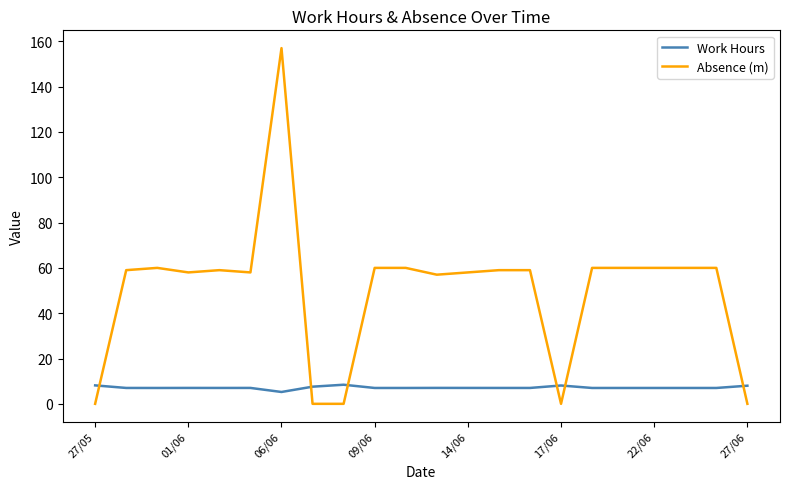

True or false: Absence (m) and Work Hours cross at least once.

True